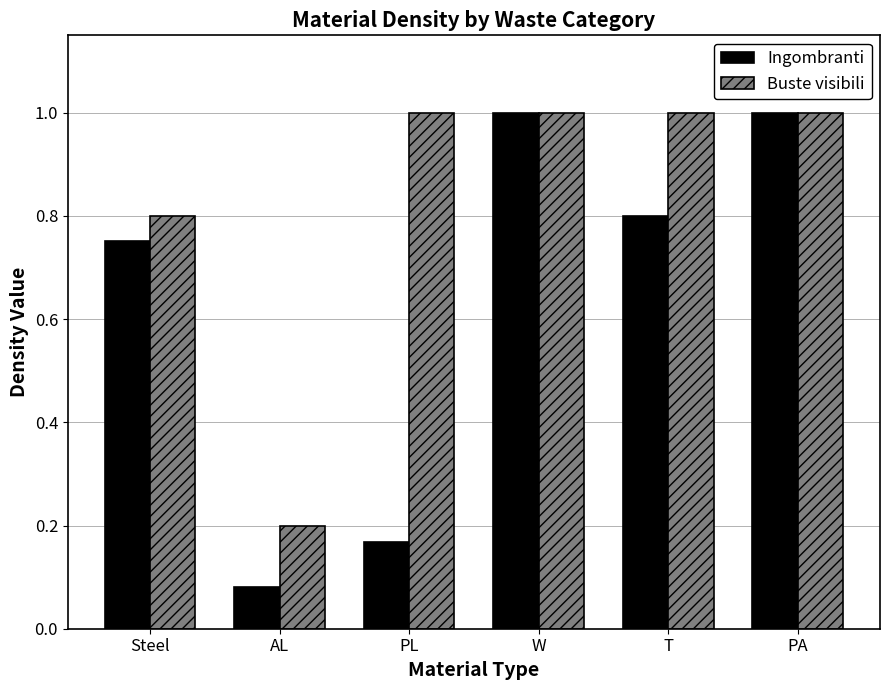

What position from the right is PL?

4